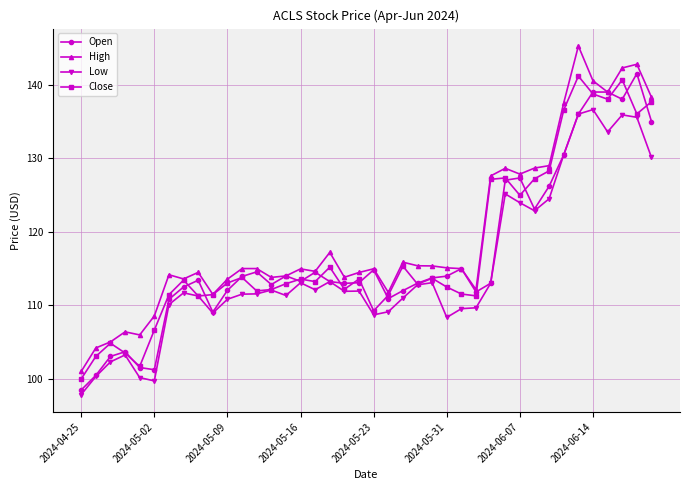

How many series are shown in this chart?

4